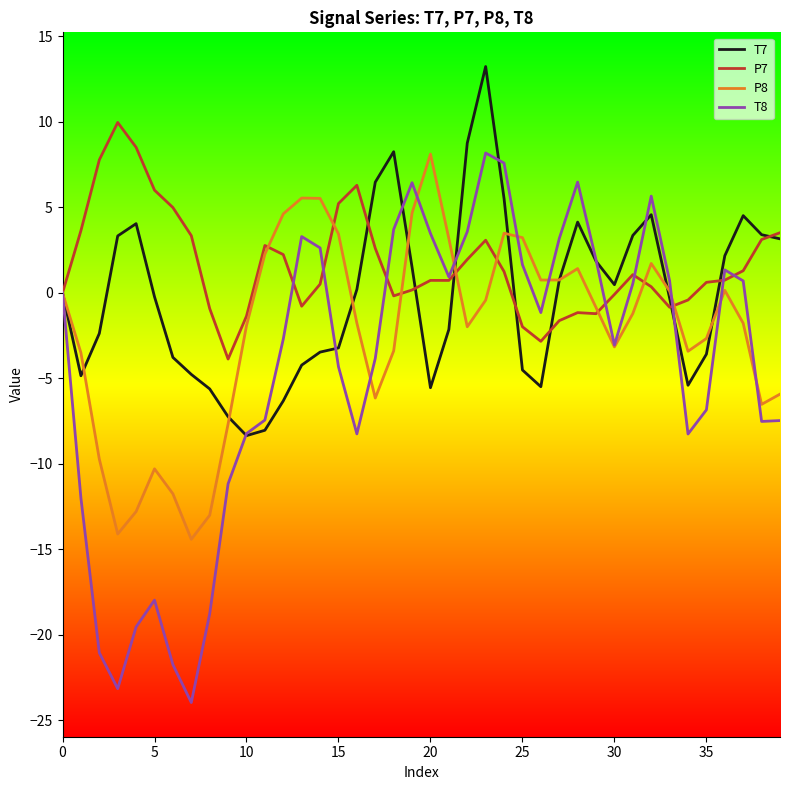

What is the highest value of the P7 series?

10.0